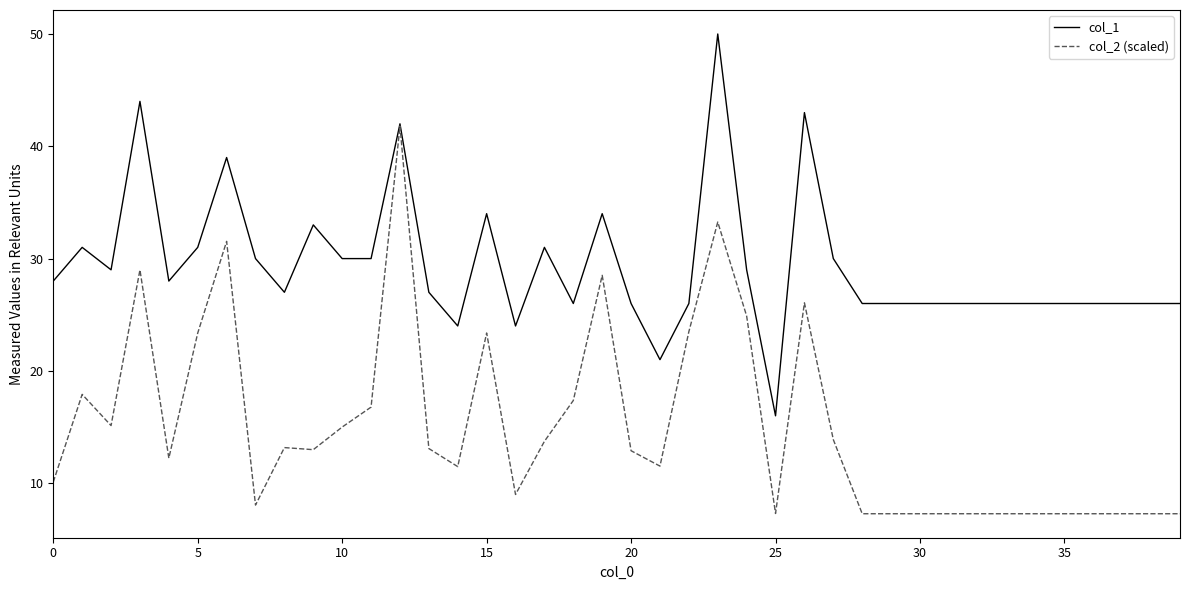

What is the highest value of the col_1 series?

50.0